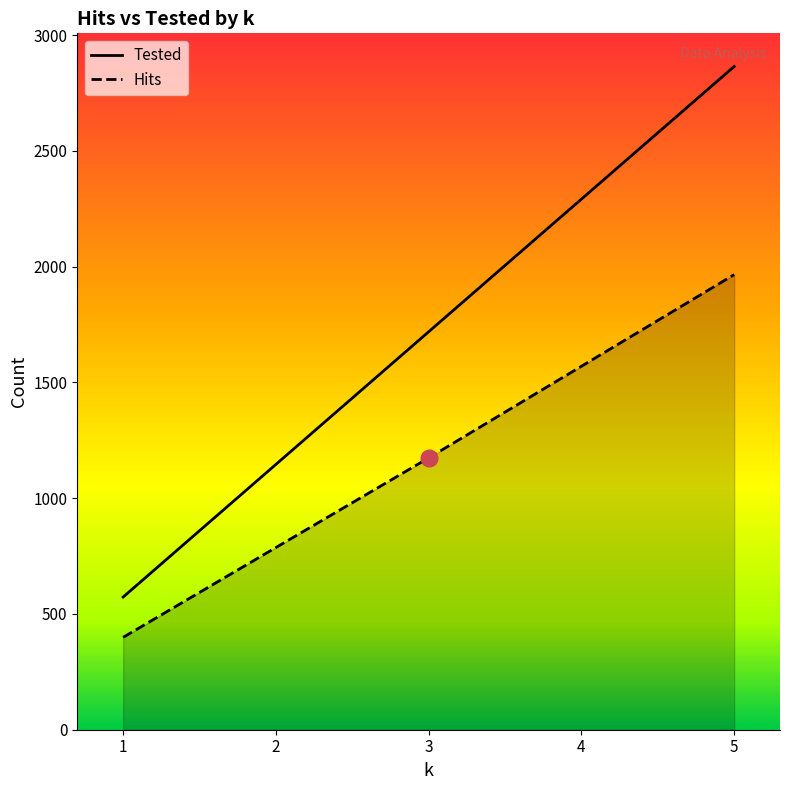

What is the value of the Hits point at the 5th from the left?

1966